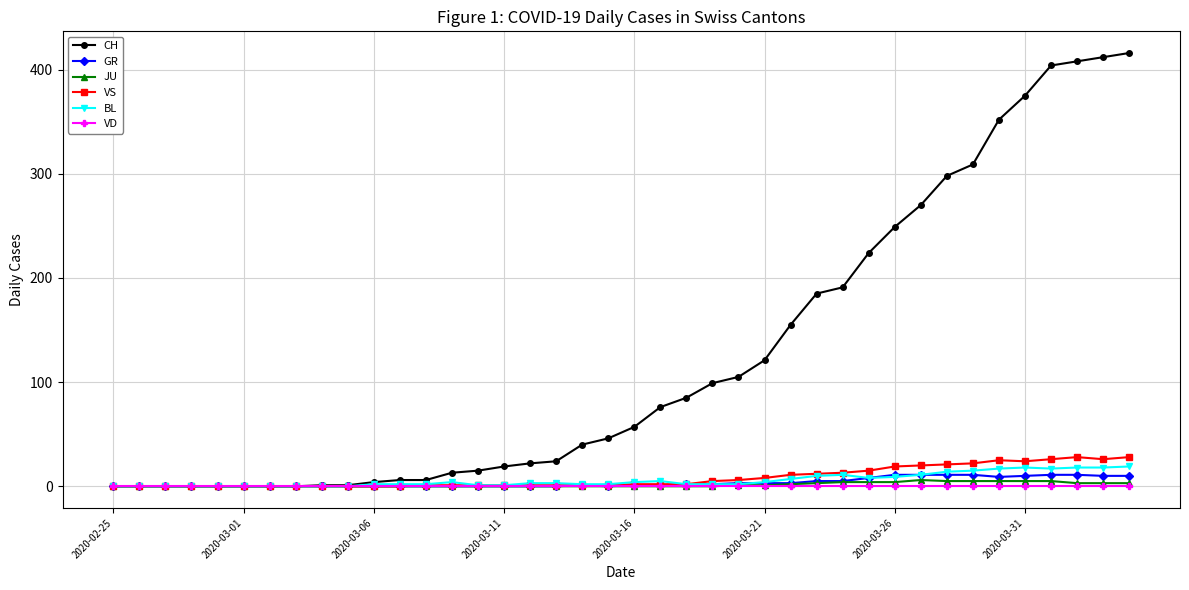

What is the greatest value displayed?

416